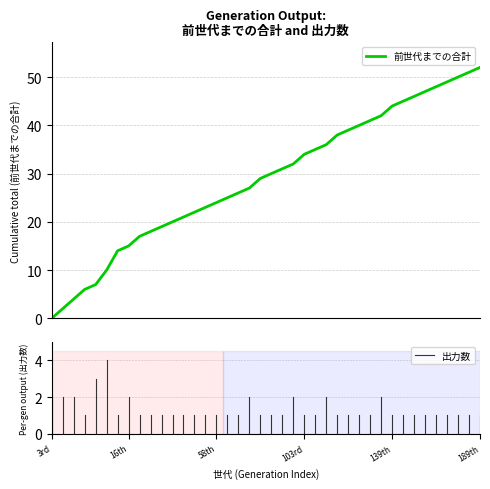

What is the difference between the maximum and minimum values?

52